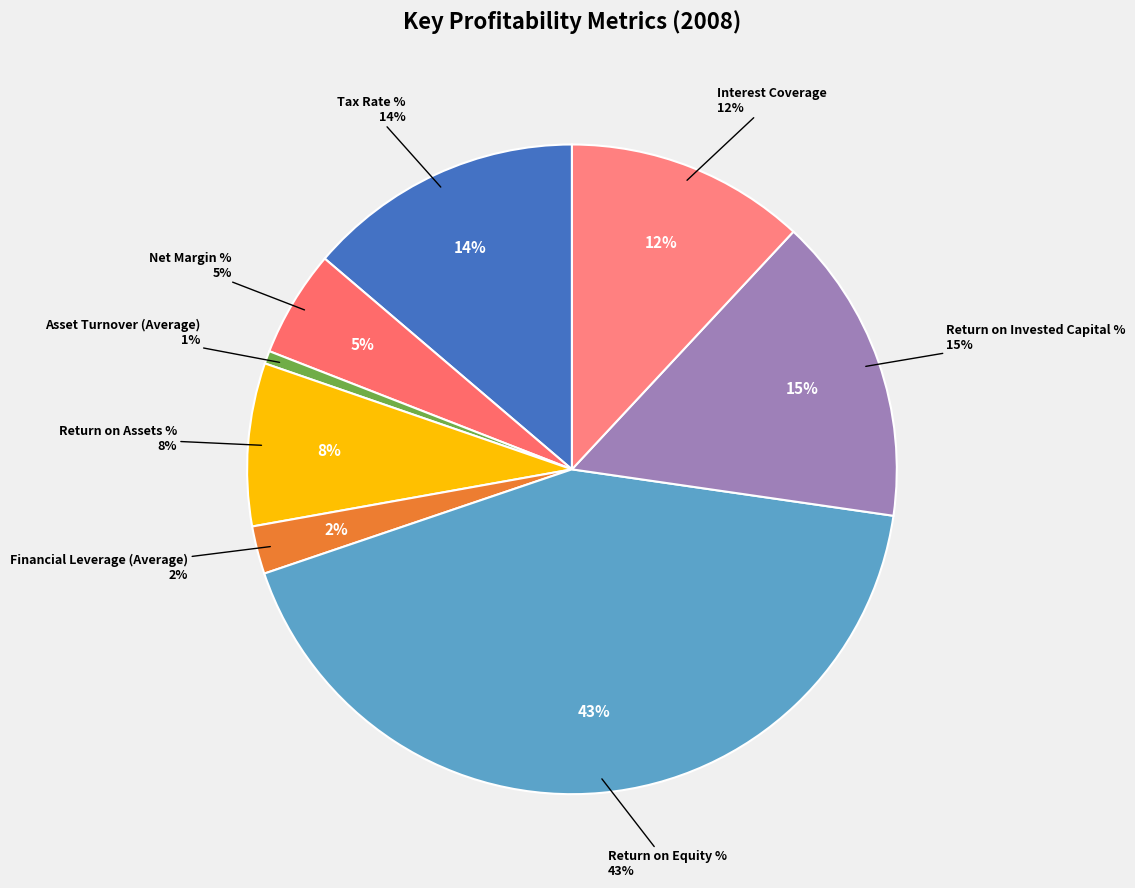

How many segments does this pie chart have?

8